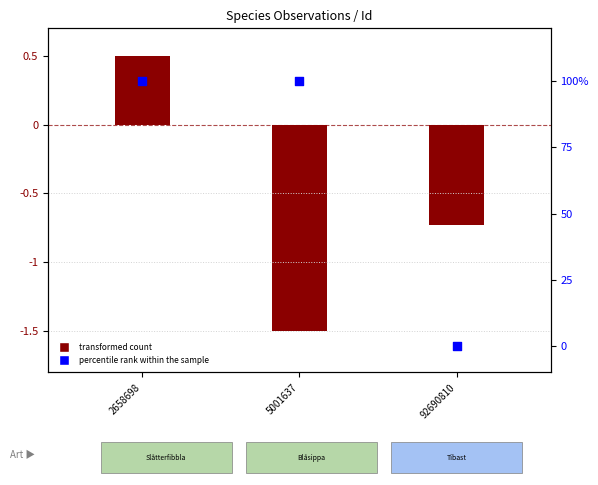

Which series contains the highest Y value?

percentile rank within the sample